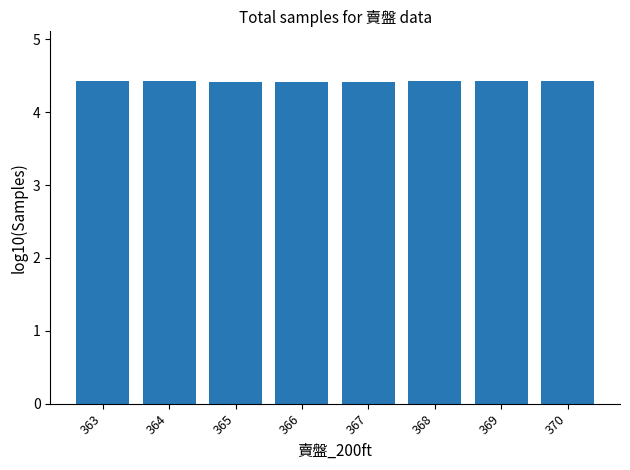

What is the maximum value shown in the chart?

4.4